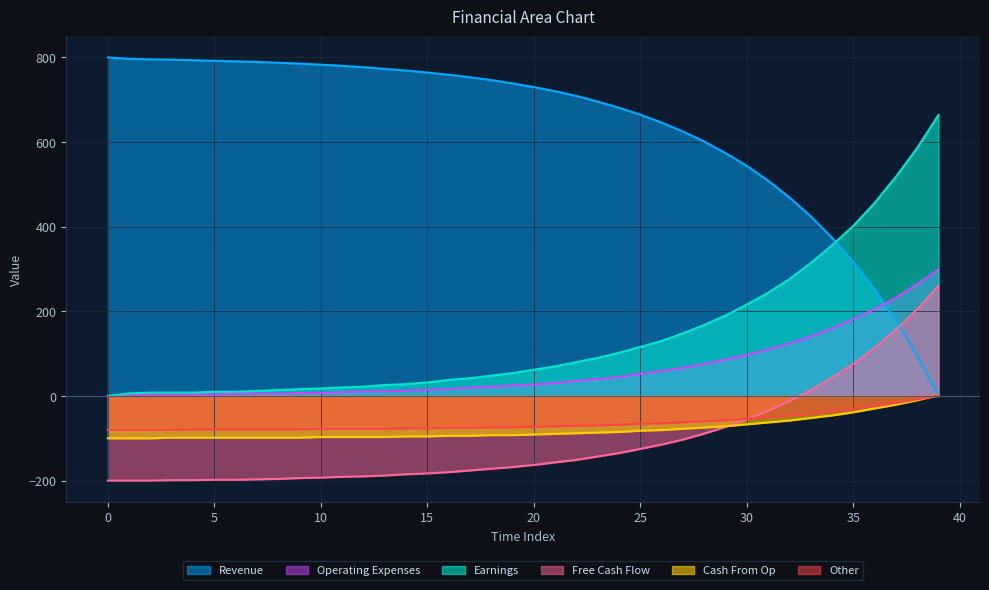

At how many categories does at least one series exceed -118?

40